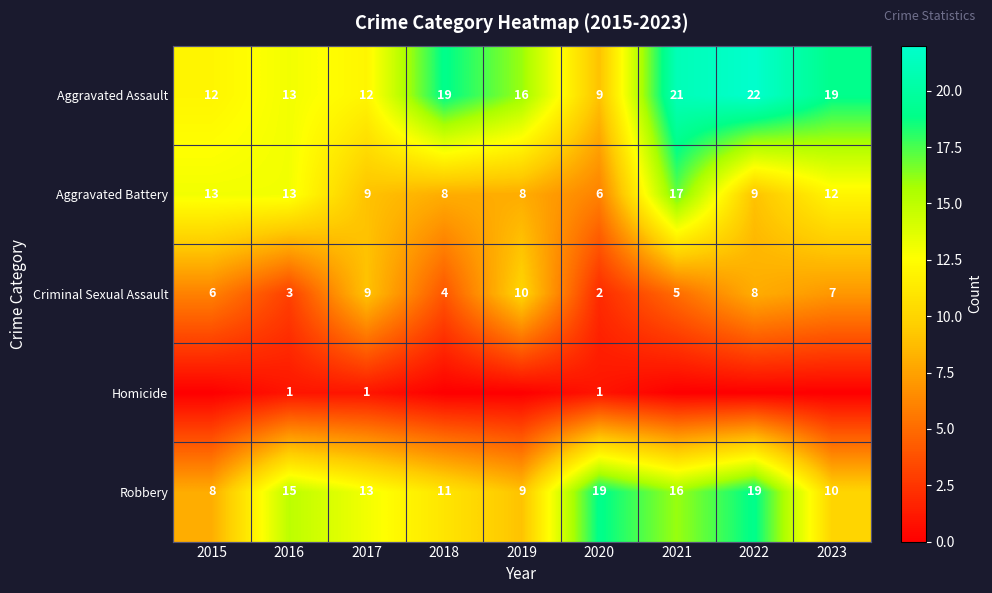

What is the total value across all series at 2020?

37